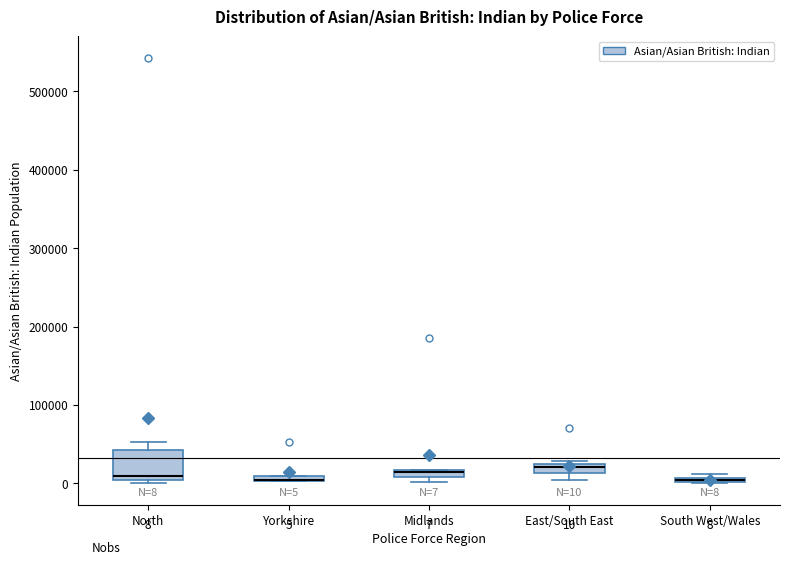

Which box is the tallest, from its lower edge to its upper edge?

North